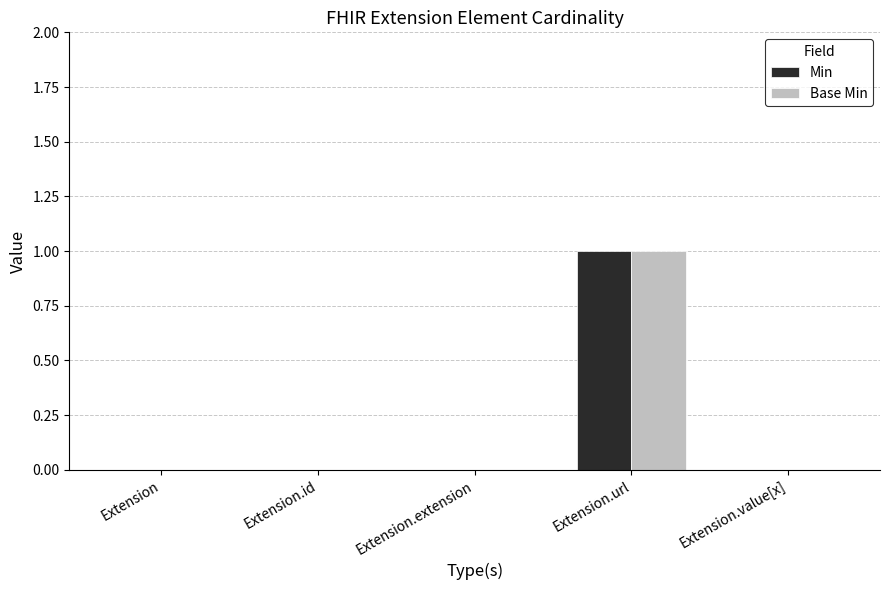

Which label corresponds to the largest value in the chart?

Extension.url